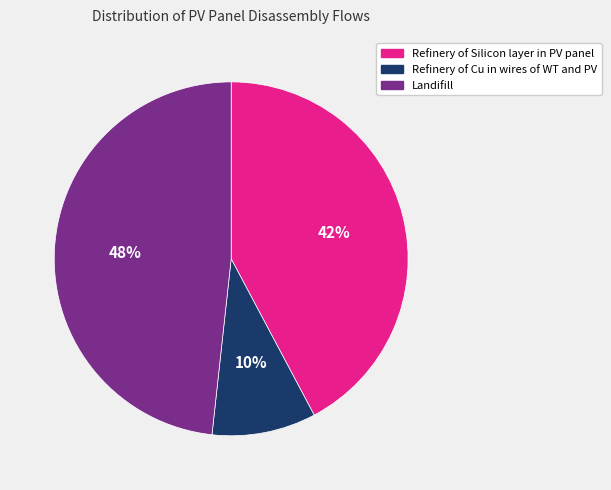

Does any single category account for the majority?

No